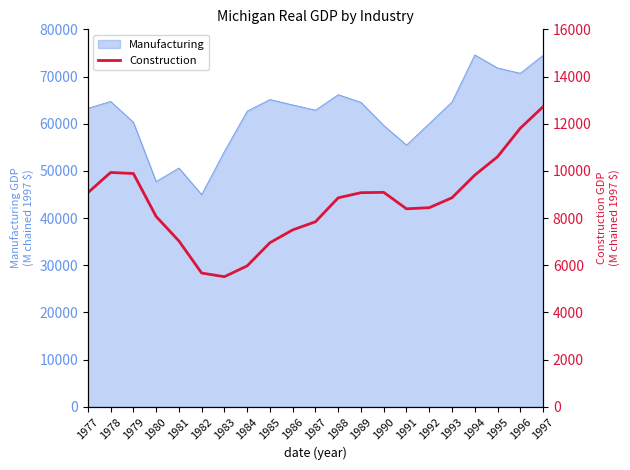

Which has a higher value, 1992 or 1986?

1992